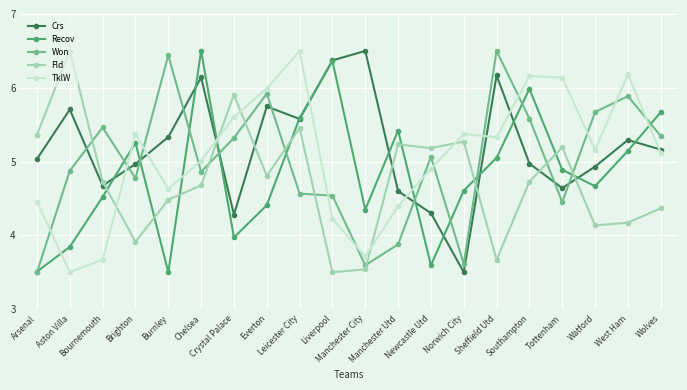

What position from the left is Sheffield Utd?

15